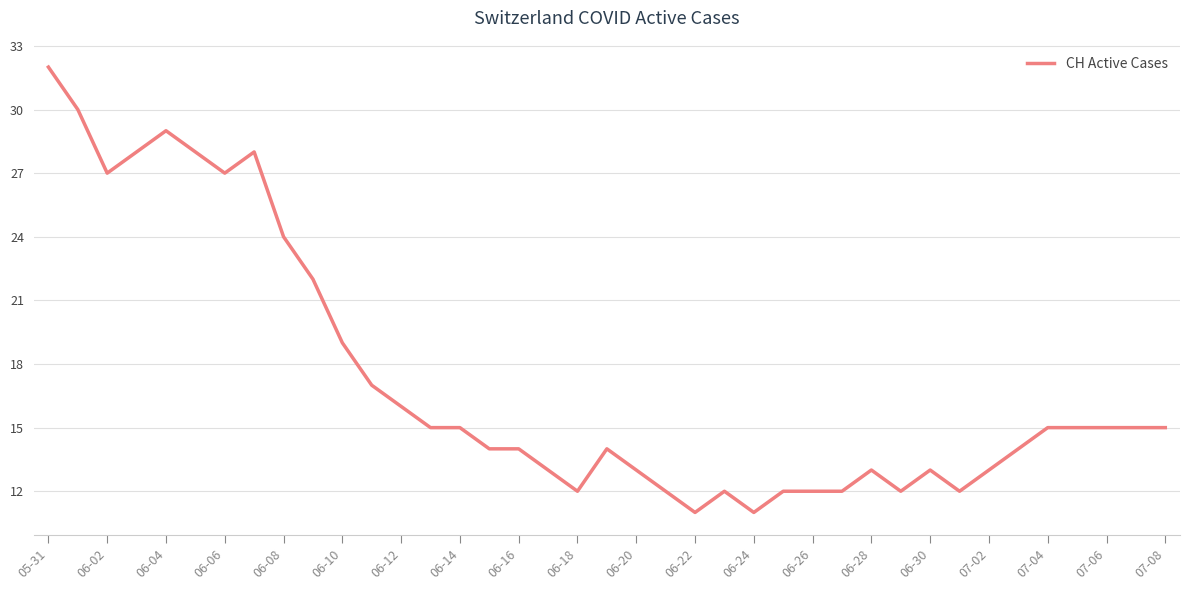

What is the average value?

17